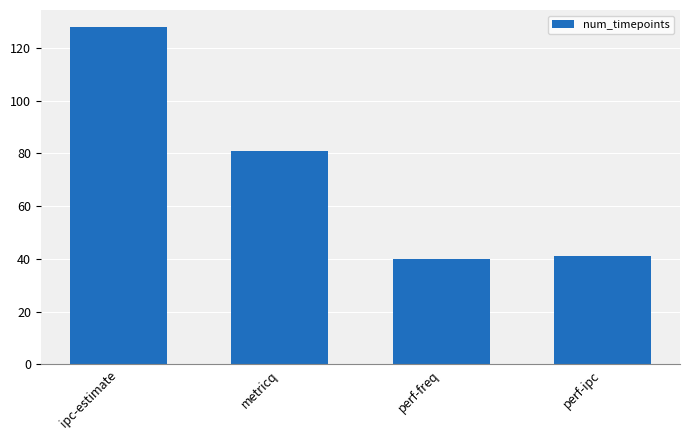

What is the change in value from ipc-estimate to perf-ipc?

-87